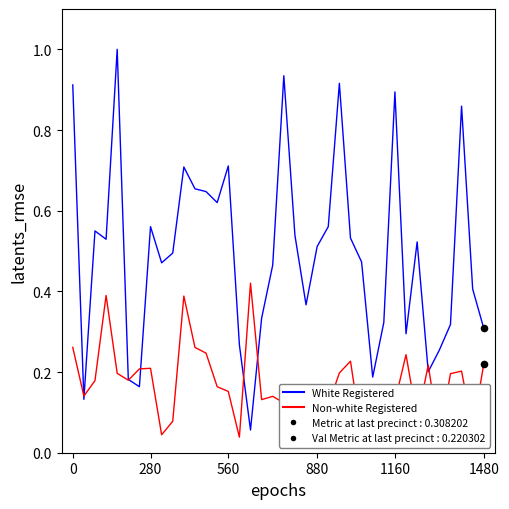

Is the value of White Registered at 35 greater than the value of Non-white Registered at 1160?

Yes